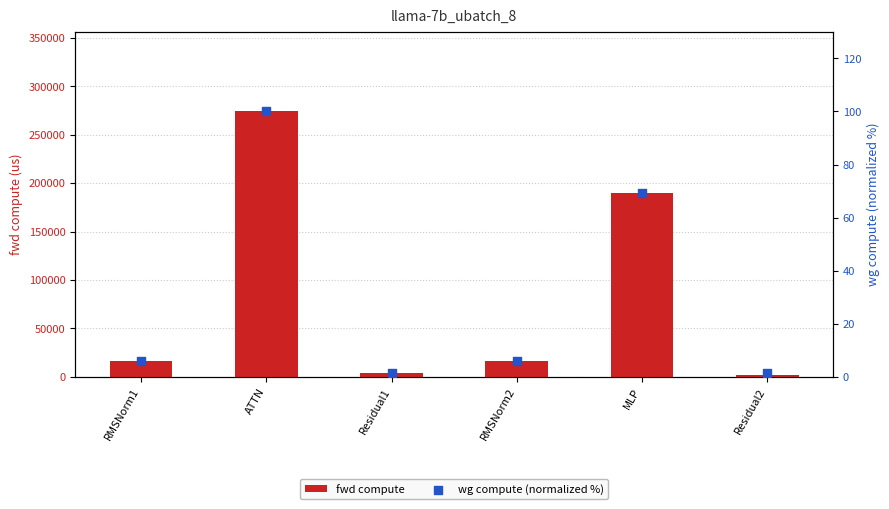

Which series reaches the maximum Y coordinate?

fwd compute